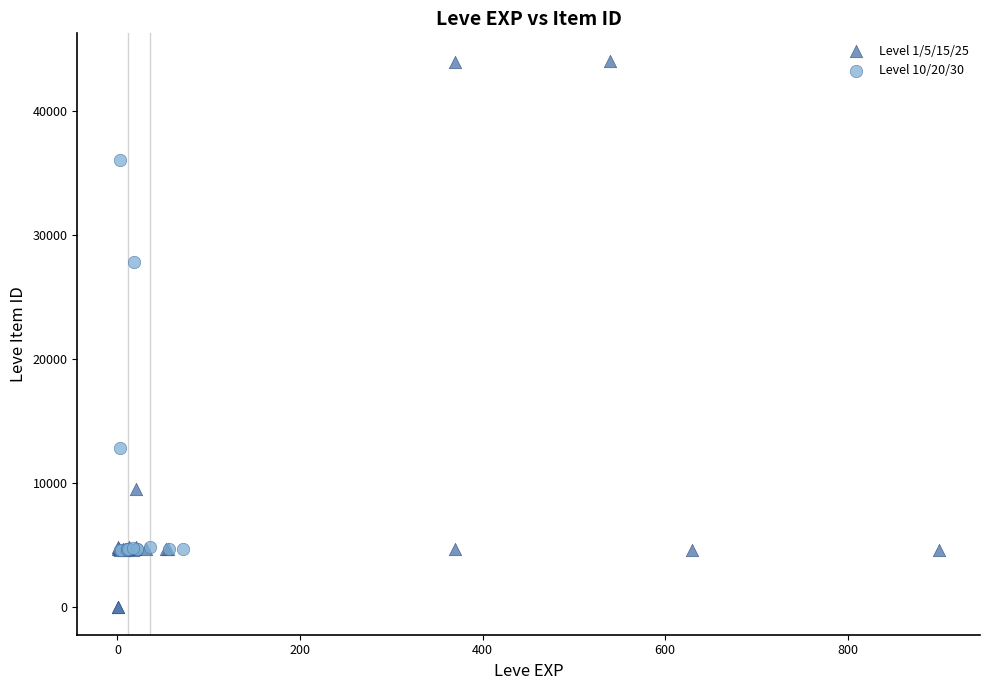

Which series has the widest spread of Y values?

Level 1/5/15/25